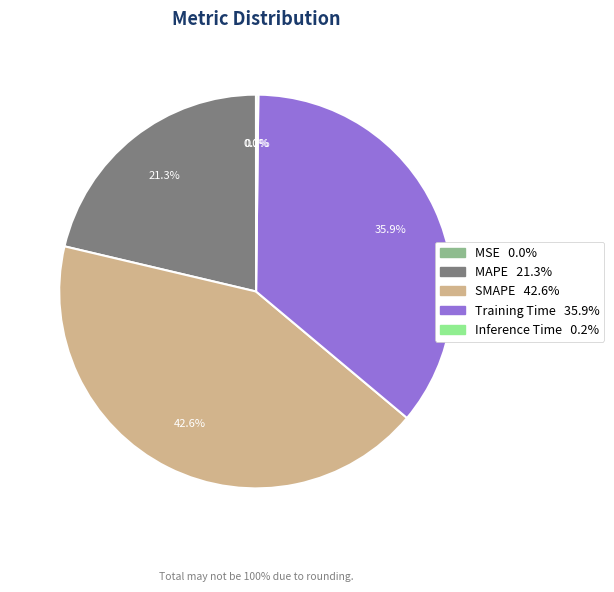

What is the largest slice in the pie chart?

SMAPE